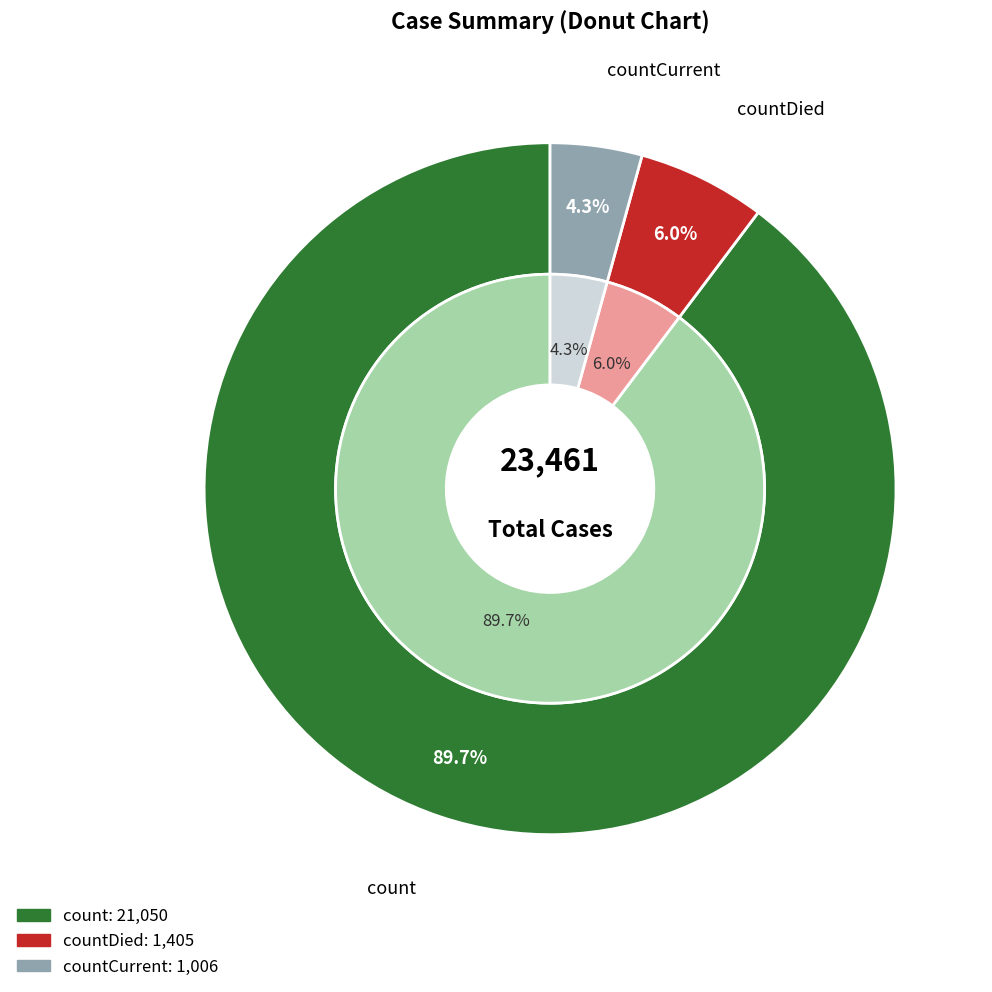

Does countDied account for over 50% of the chart?

No